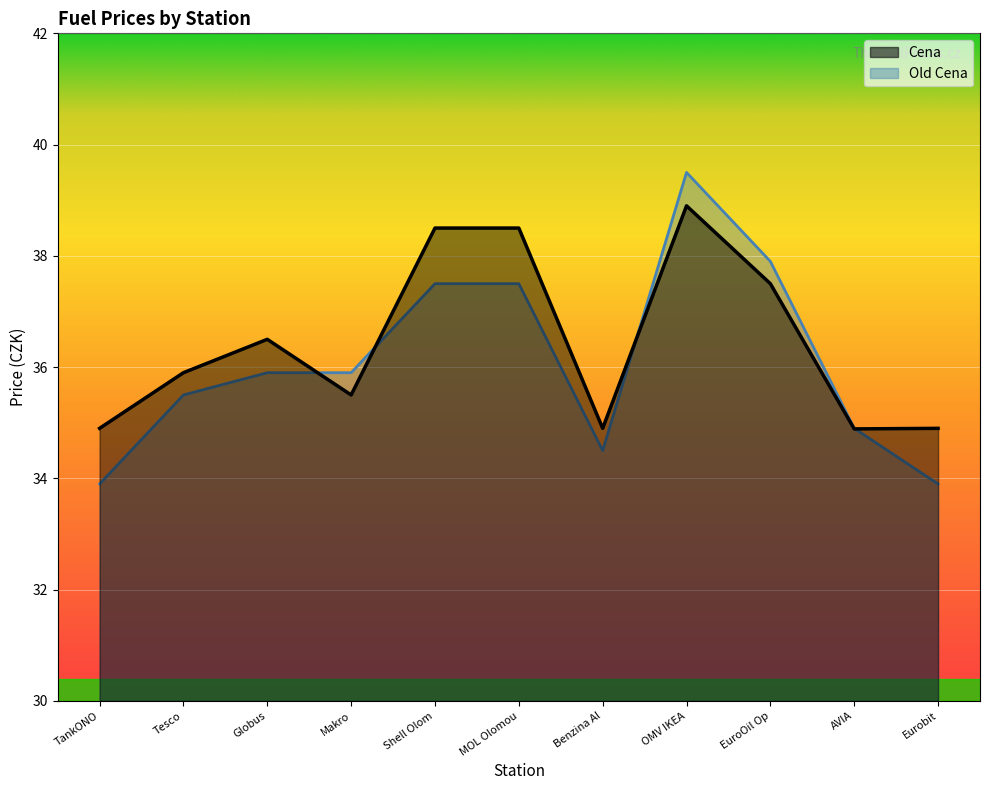

Which series has the largest total across all categories?

Cena